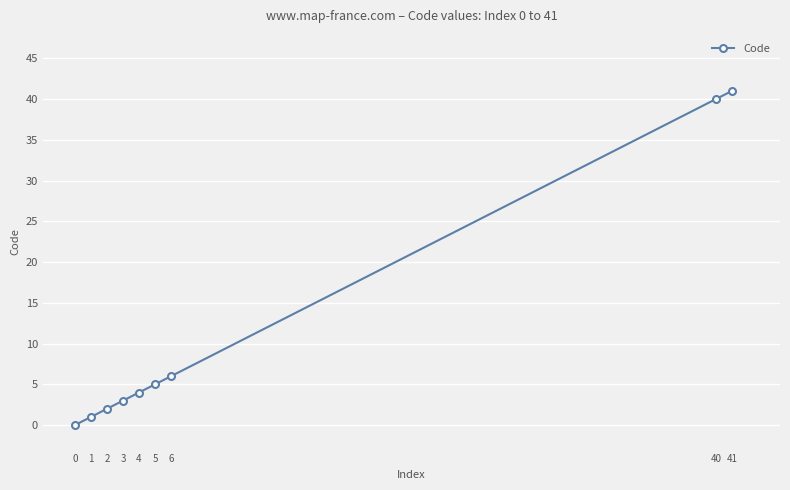

Reading left to right, extract all data points from this chart.

0=0	1=1	2=2	3=3	4=4	5=5	6=6	40=40	41=41